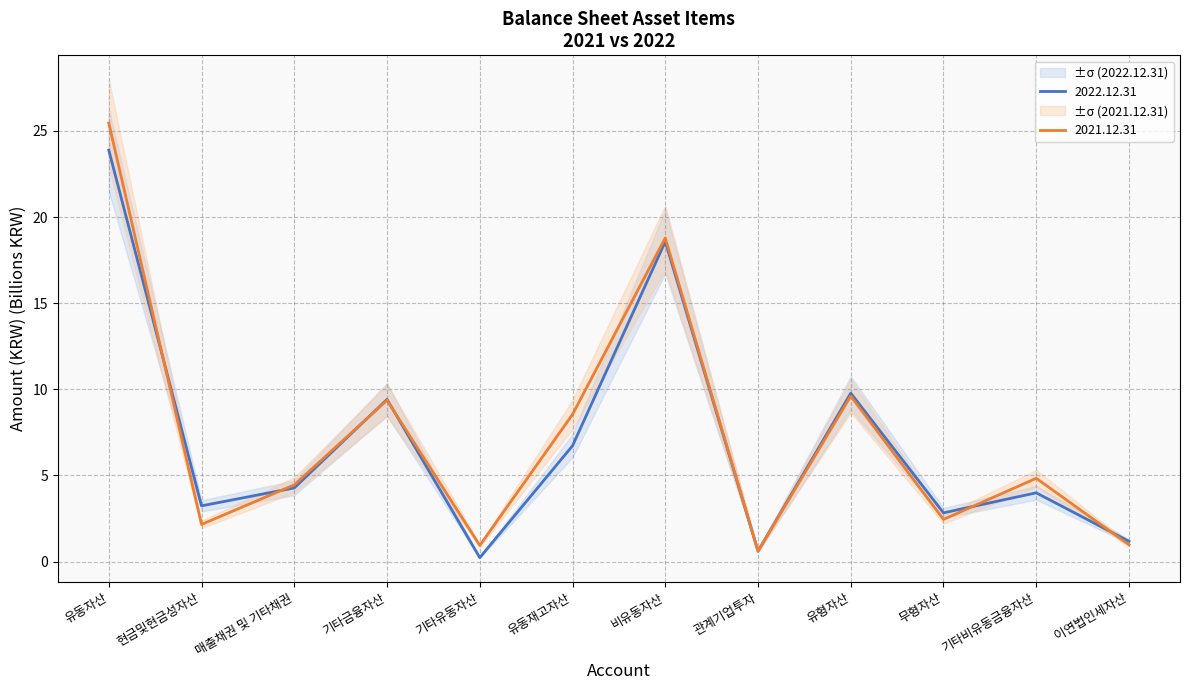

What is the sum of the 2022.12.31 values at 매출채권 및 기타채권 and 관계기업투자?

4.9